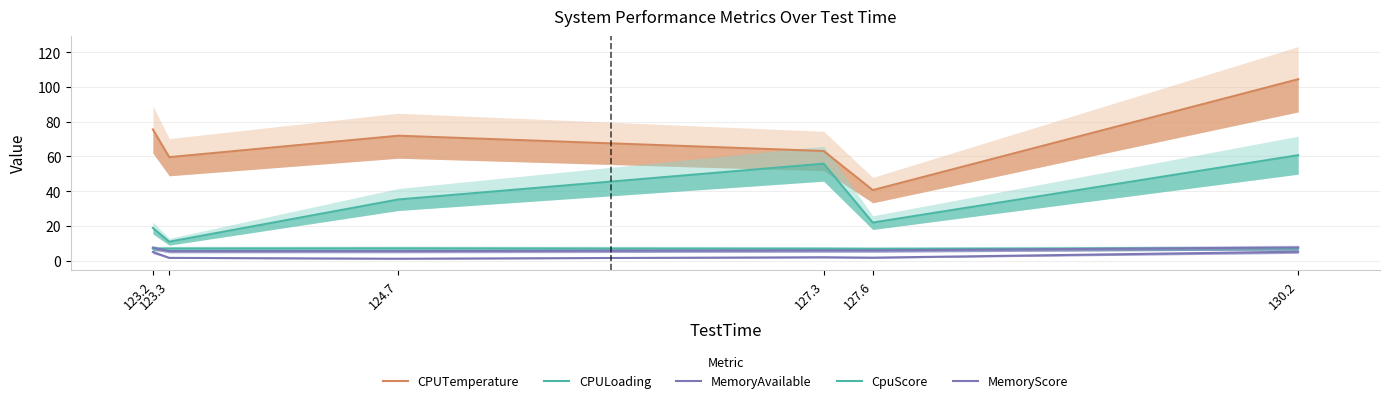

What are all the series names shown in the legend?

CPUTemperature, CPULoading, MemoryAvailable, CpuScore, MemoryScore